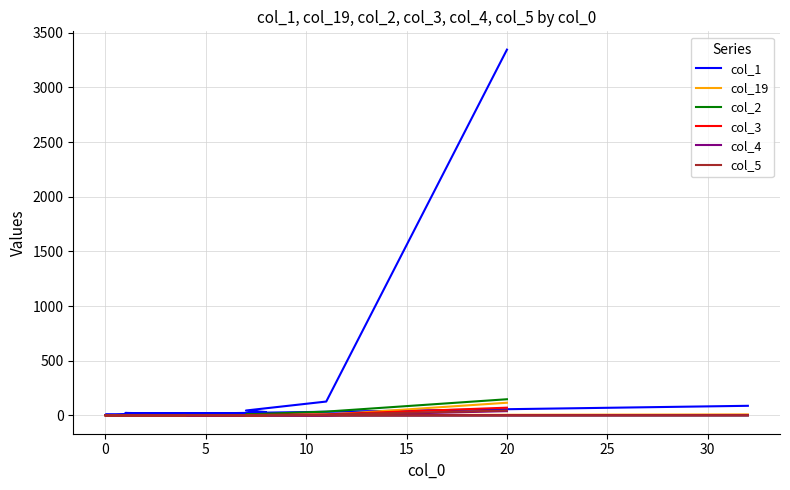

Reading left to right, transcribe all the data shown in this chart.

col_1: 3345	127	45	31	21	18	18	14	13	23	10	6	1	2	5	4	4	4	5	88
col_19: 116	6	5	3	3	2	2	1	2	2	1	0	0	0	0	0	0	0	1	9
col_2: 148	35	9	1	2	1	0	2	0	2	0	0	0	0	0	0	0	0	0	1
col_3: 71	10	4	3	1	0	1	0	0	0	0	0	0	0	0	1	0	0	0	4
col_4: 39	1	2	1	2	1	5	0	3	1	2	1	0	0	0	0	0	0	0	0
col_5: 45	7	1	0	1	4	1	1	4	0	0	1	0	1	0	0	0	0	1	1